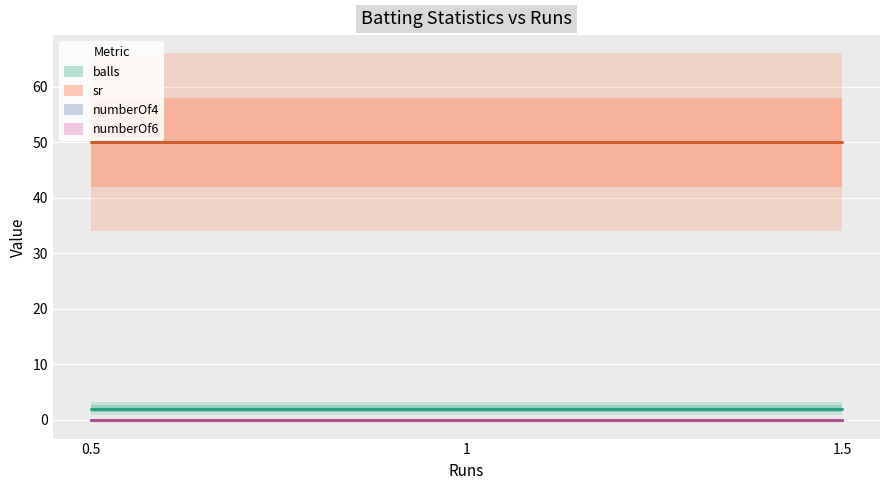

At which label is numberOf4 closest to 0?

1